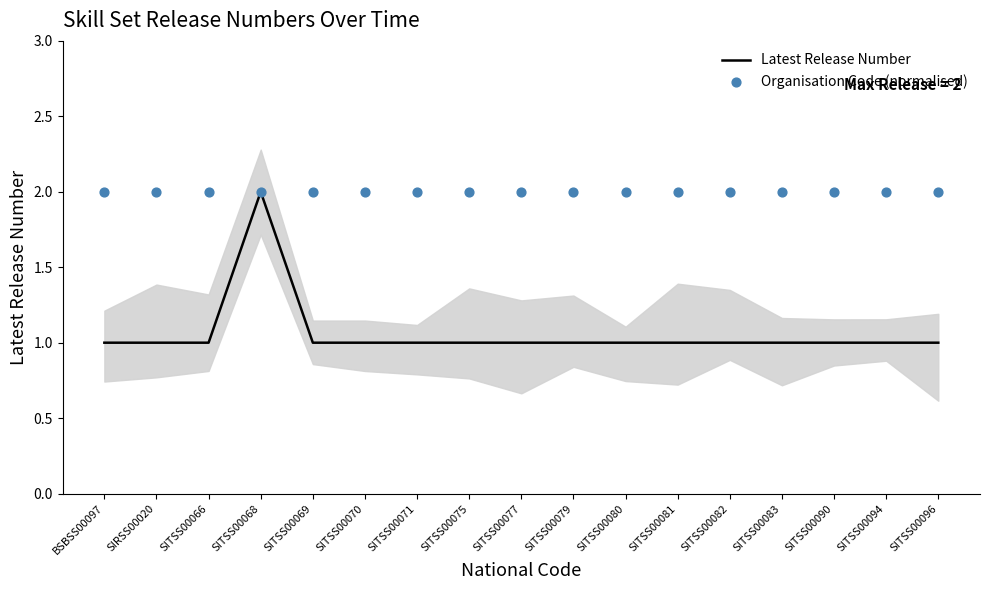

Which series reaches the maximum Y coordinate?

Latest Release Number